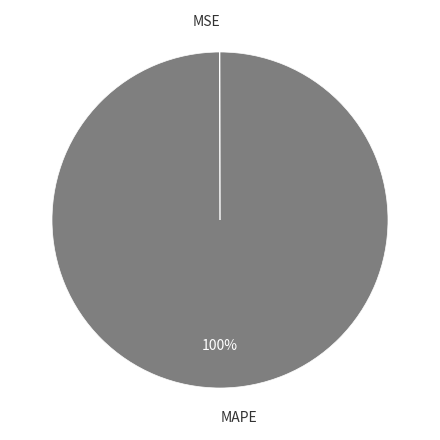

Which slice is the largest?

MAPE